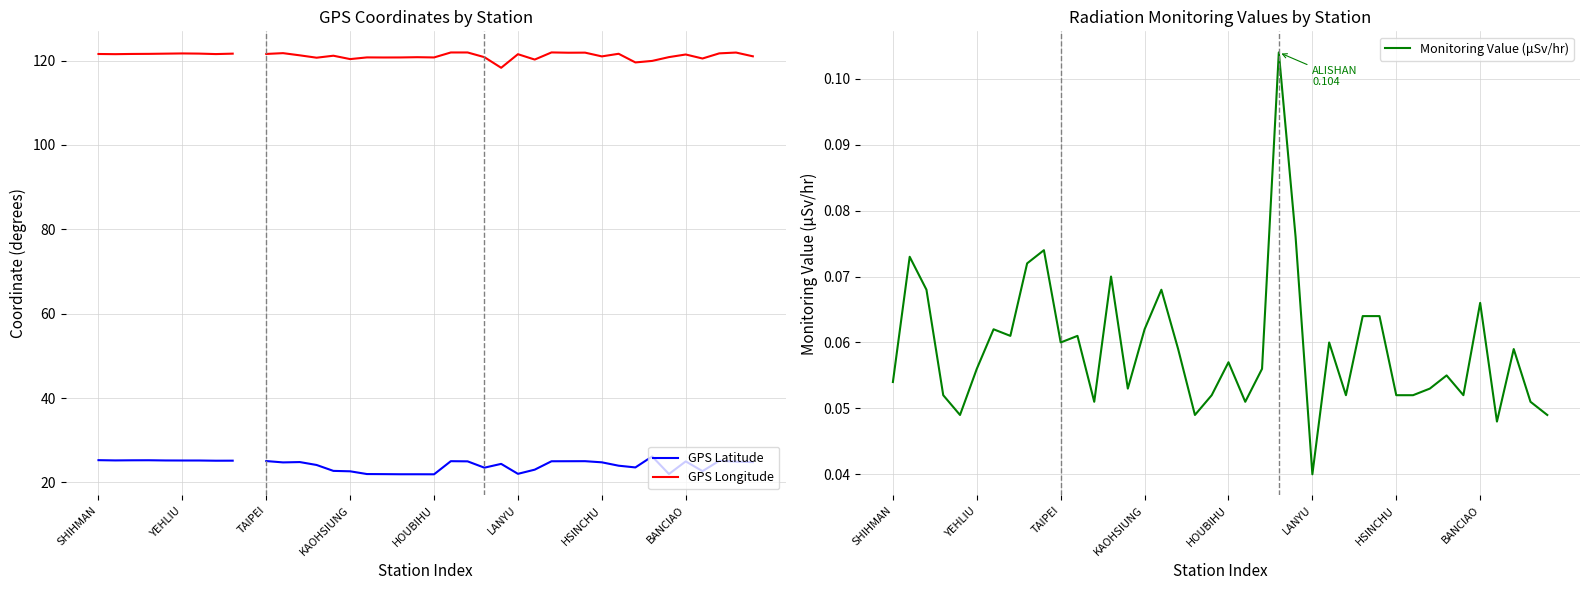

Is this an area chart (filled region under the line)?

No